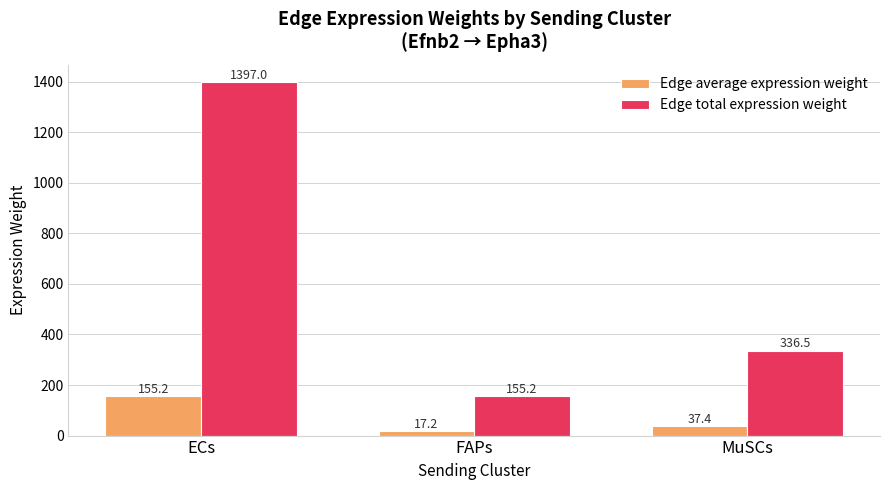

What is the spread (max minus min) of values at ECs?

1241.8